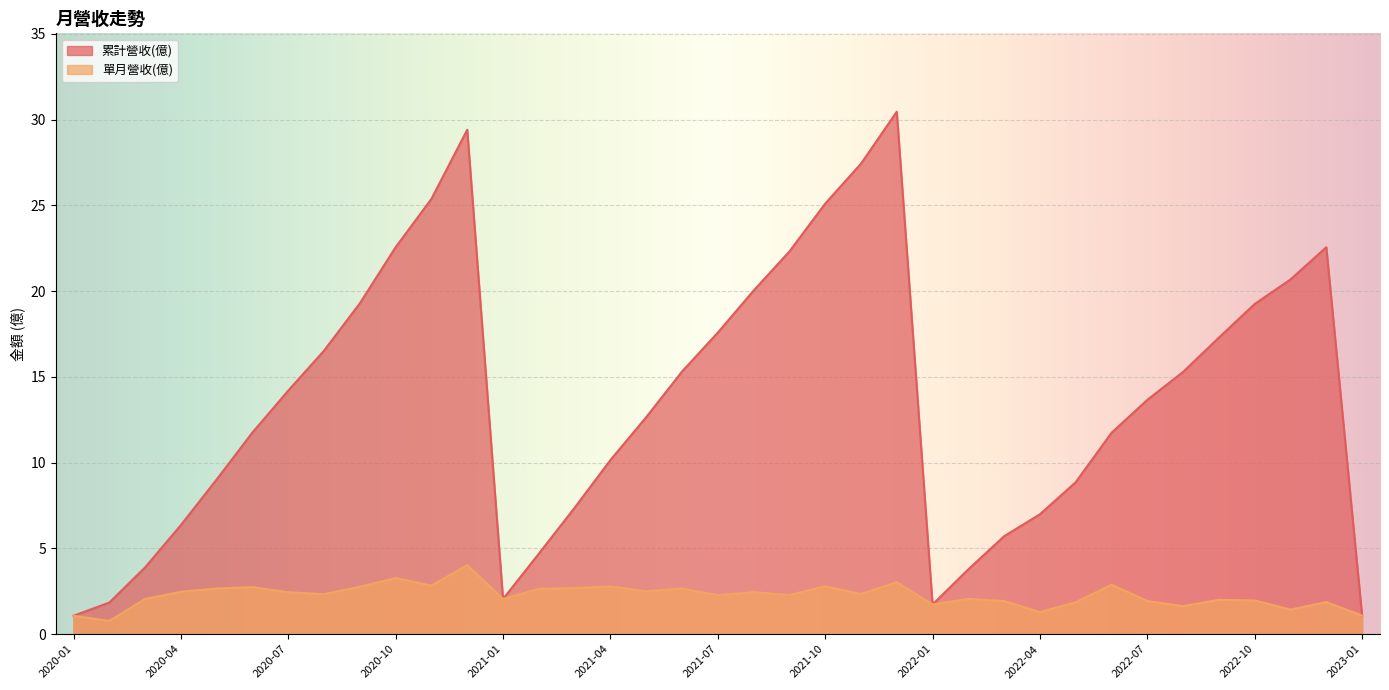

True or false: 單月營收(億) and 累計營收(億) cross at least once.

False